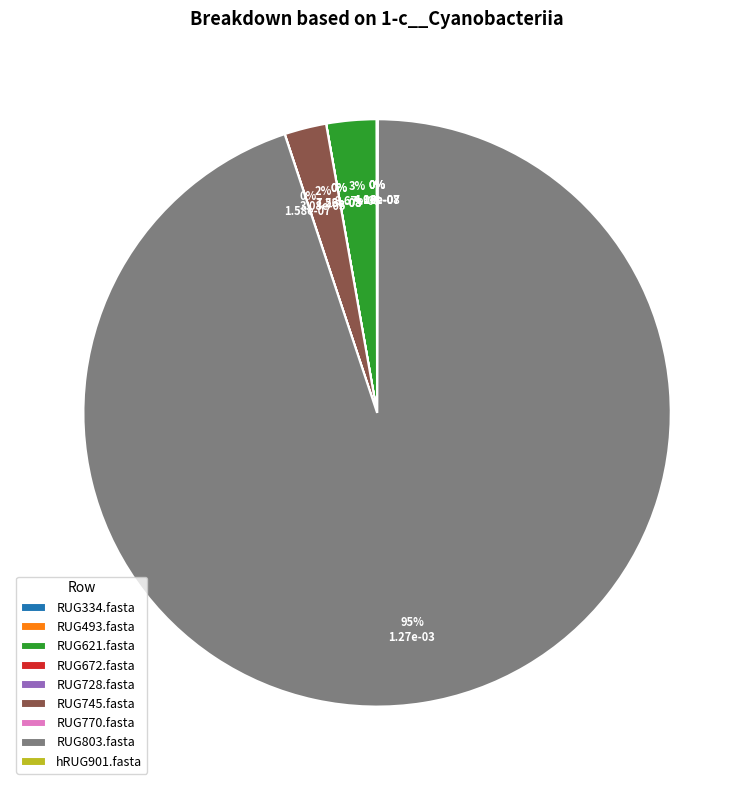

Is there any slice that represents more than half of the pie?

Yes